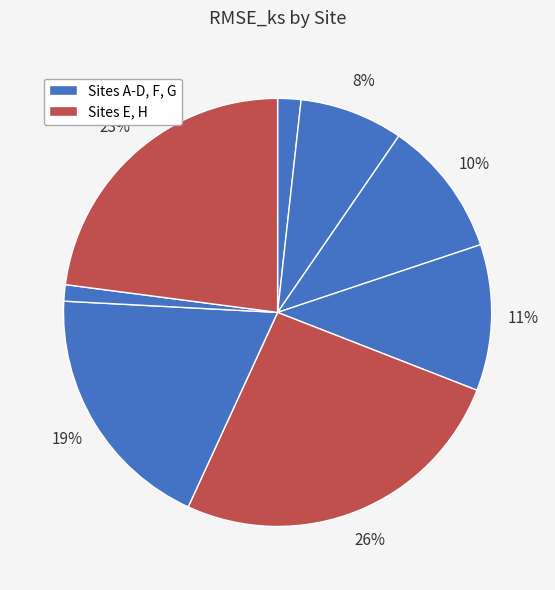

To the nearest percent, what is the average slice percentage?

12%